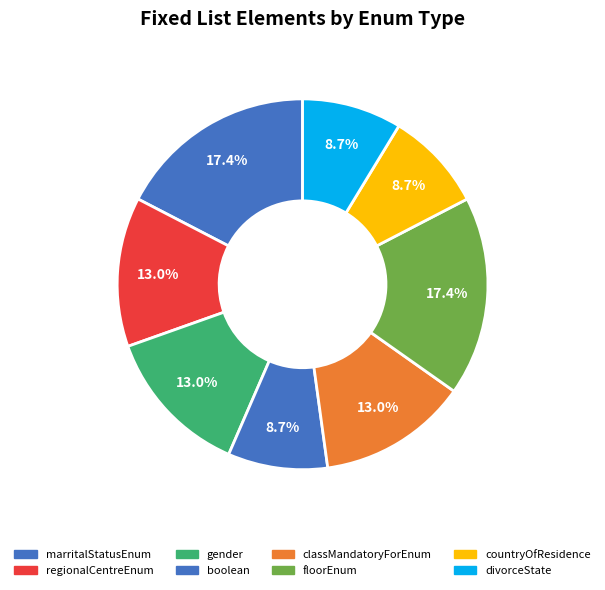

What percentage do divorceState and gender together represent?

21.7%